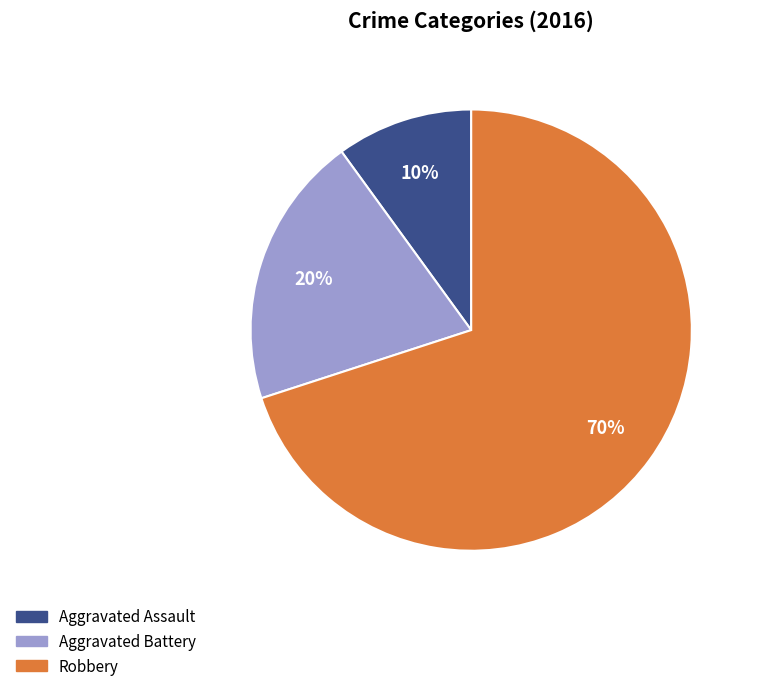

Between Aggravated Battery and Aggravated Assault, which is larger?

Aggravated Battery